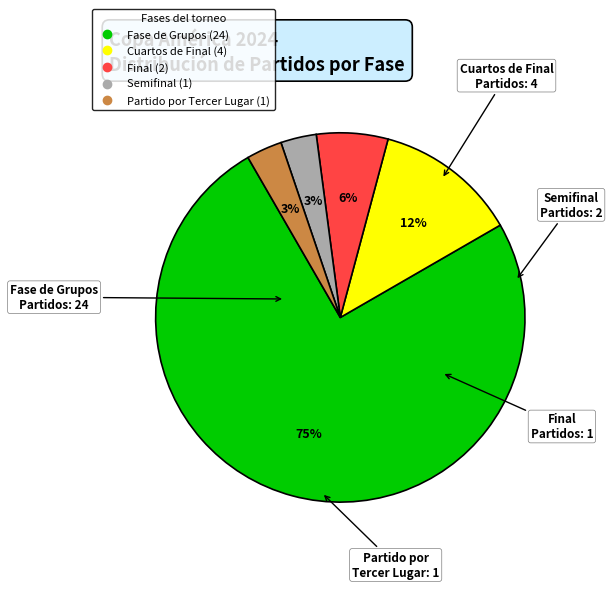

True or false: Partido por Tercer Lugar accounts for 3% of the total.

True